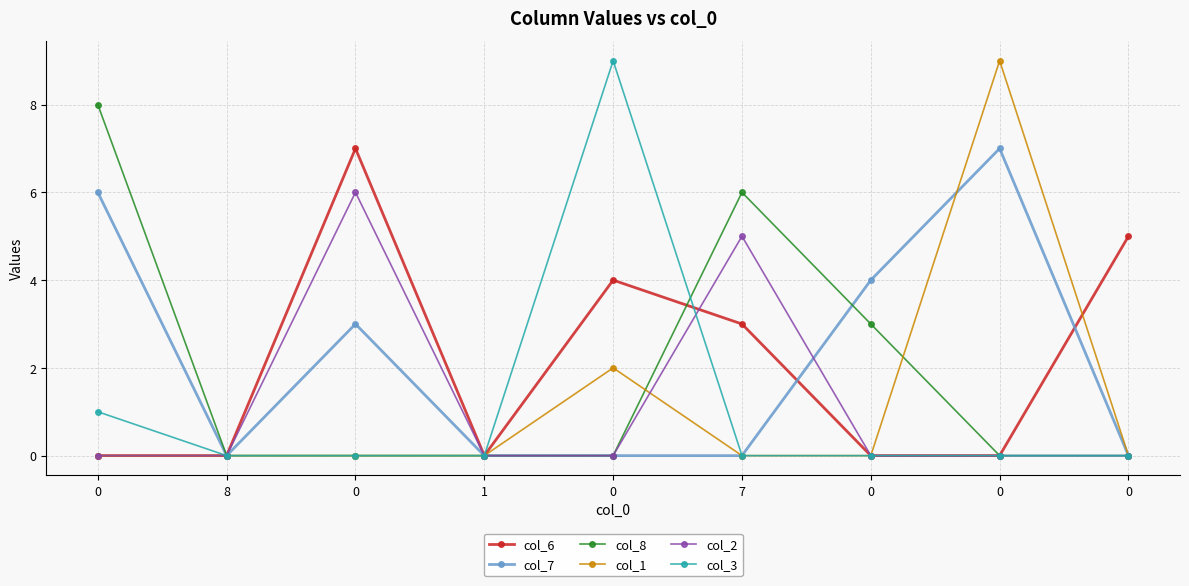

Rank the series at 0 from highest to lowest value.

col_8, col_7, col_3, col_6, col_1, col_2